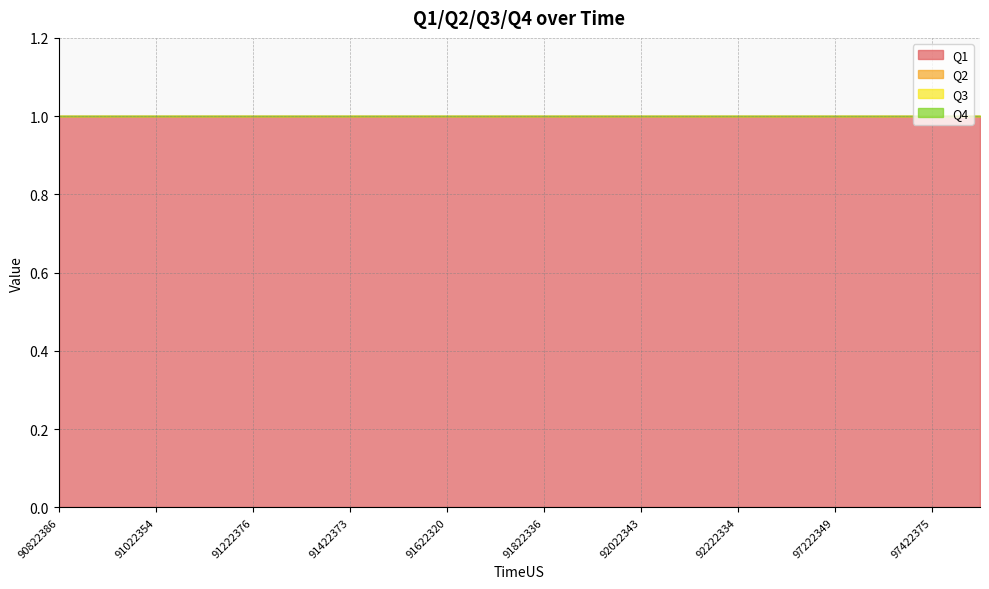

Which category has the lowest value in the Q3 series?

90822386